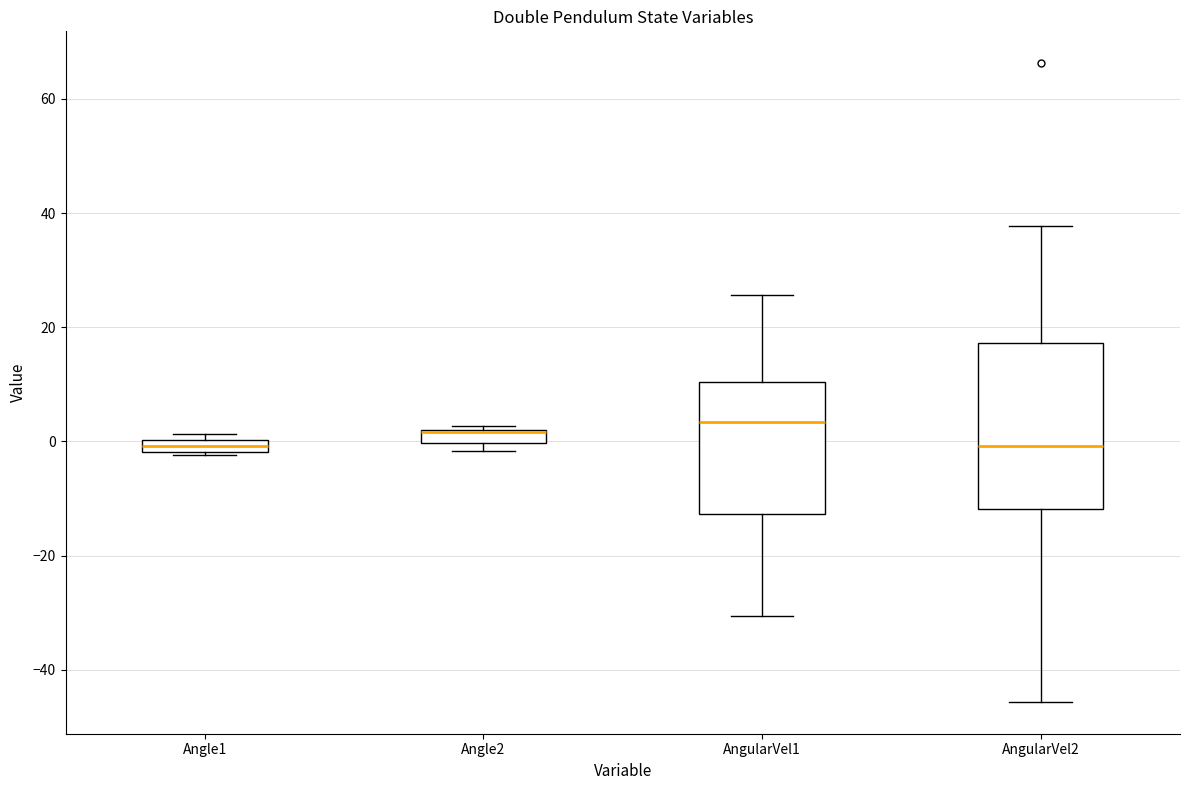

Where is the upper edge of the box for AngularVel2 on the y-axis? The values are not printed on the chart, so give them approximately, as read against the axis.

18